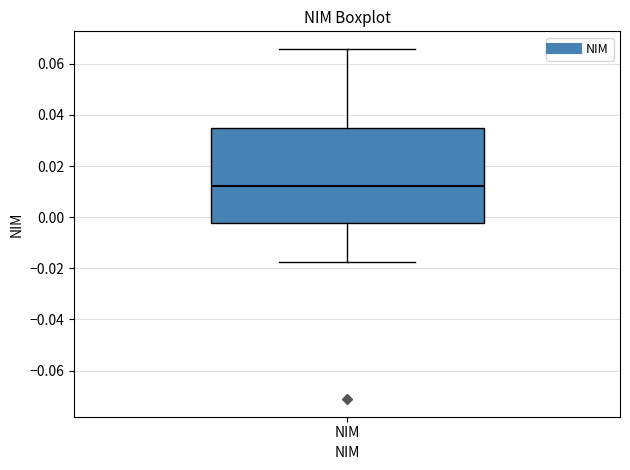

Read this box plot against the y-axis: the position of the median line, the range covered by the box, and the ends of both whiskers. The values are not printed on the chart, so give them approximately, as read against the axis.

median 0.012, box -0.002 to 0.034, whiskers -0.018 to 0.066